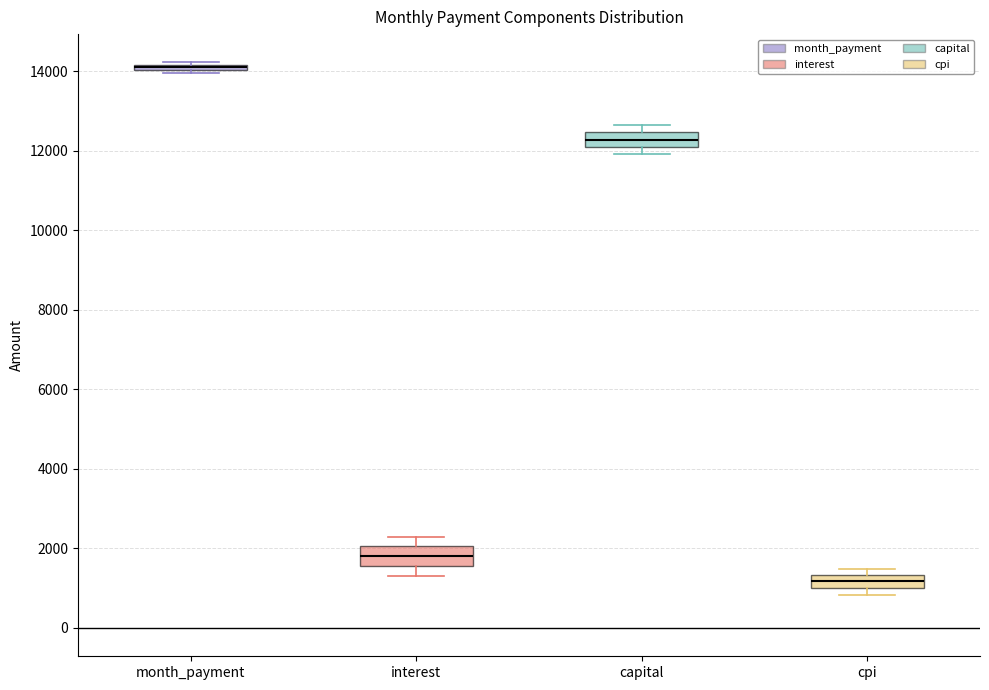

Where is the upper edge of the box for cpi on the y-axis? The values are not printed on the chart, so give them approximately, as read against the axis.

1400